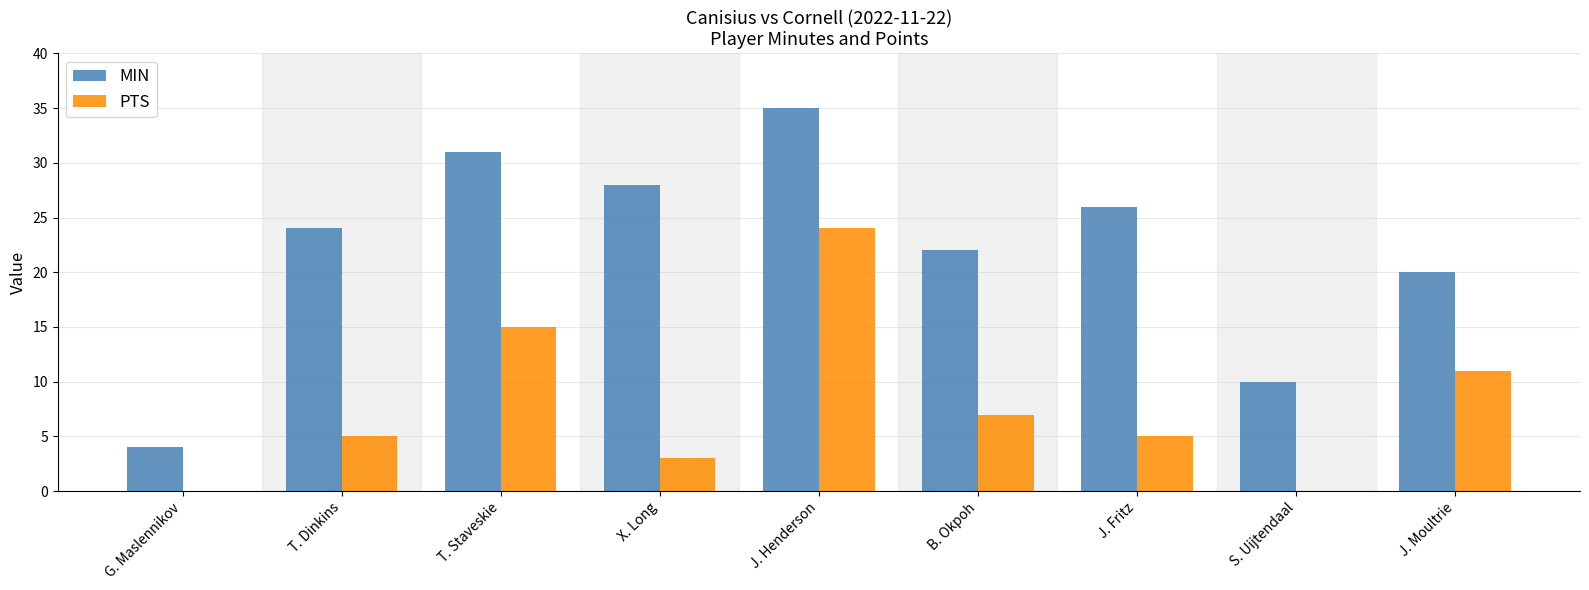

The value of MIN at B. Okpoh is 37. True or false?

False